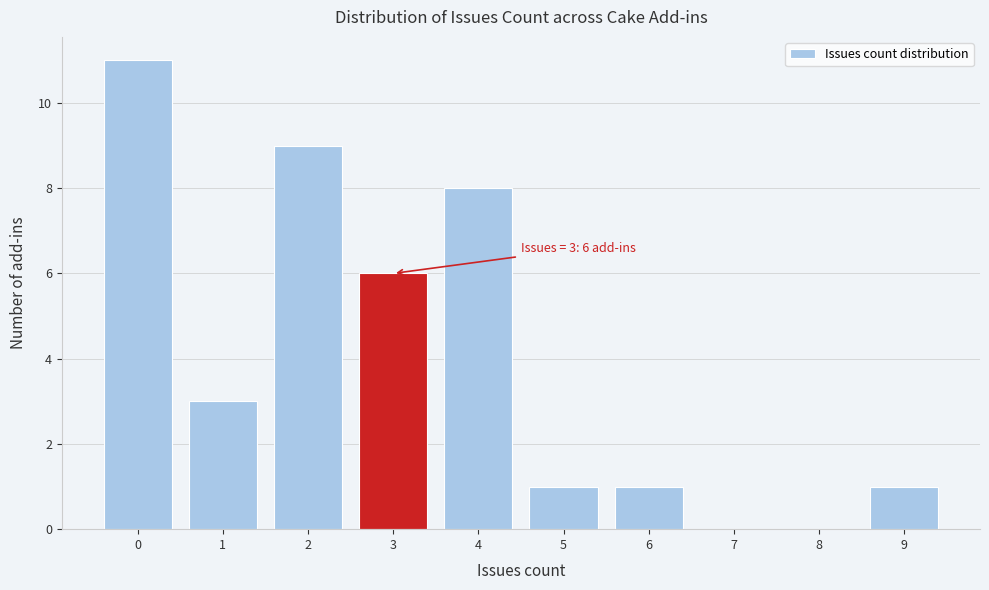

Over which range of the x-axis is the bar tallest?

-0.5 to 0.5